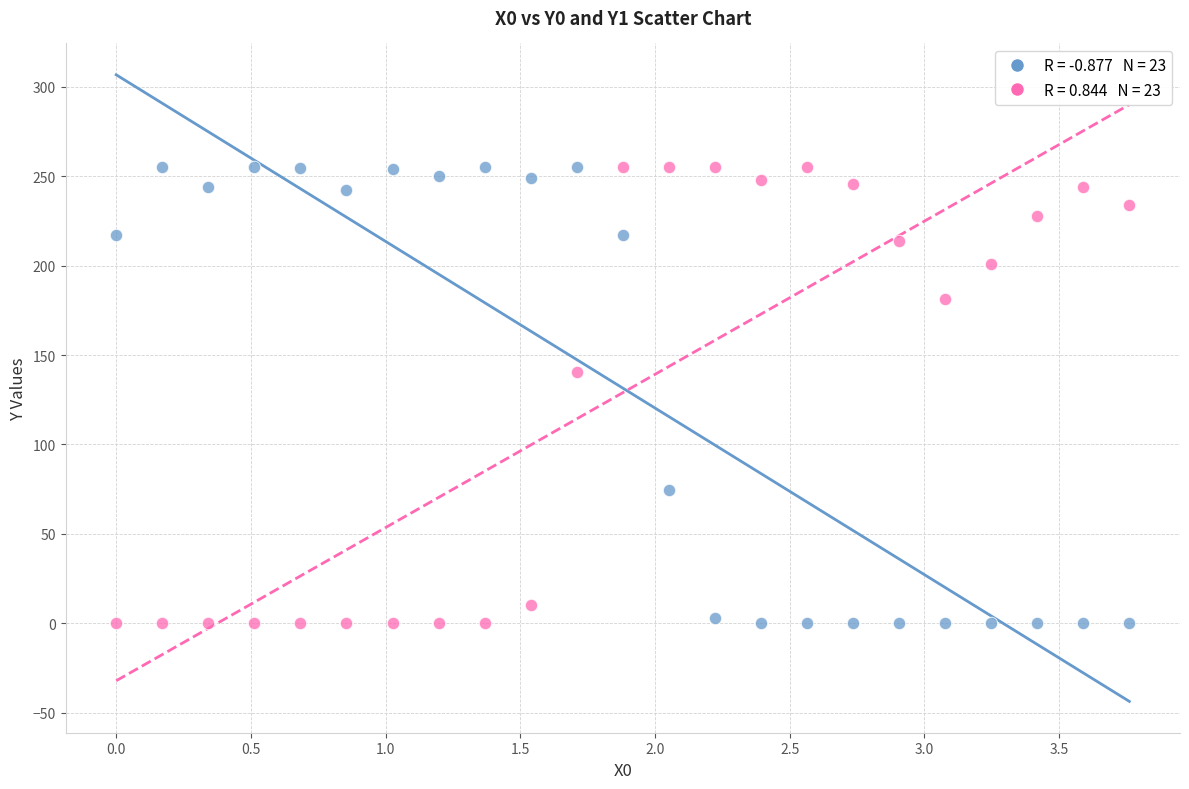

Across all data points, what is the range of X values (max minus min)?

3.8